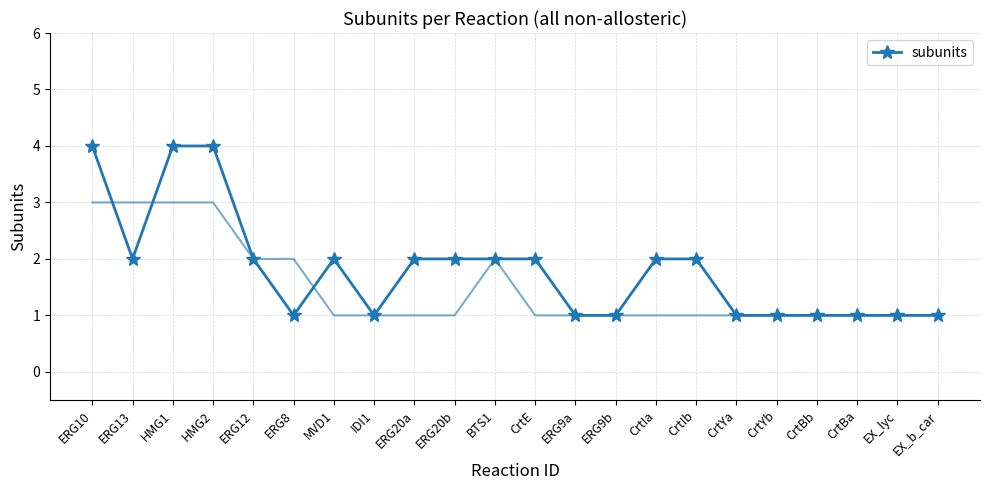

What is the average value?

2